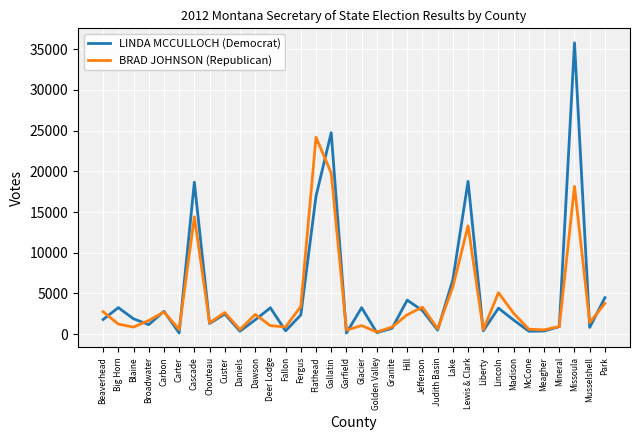

At which category does the chart reach its peak across all series?

Missoula